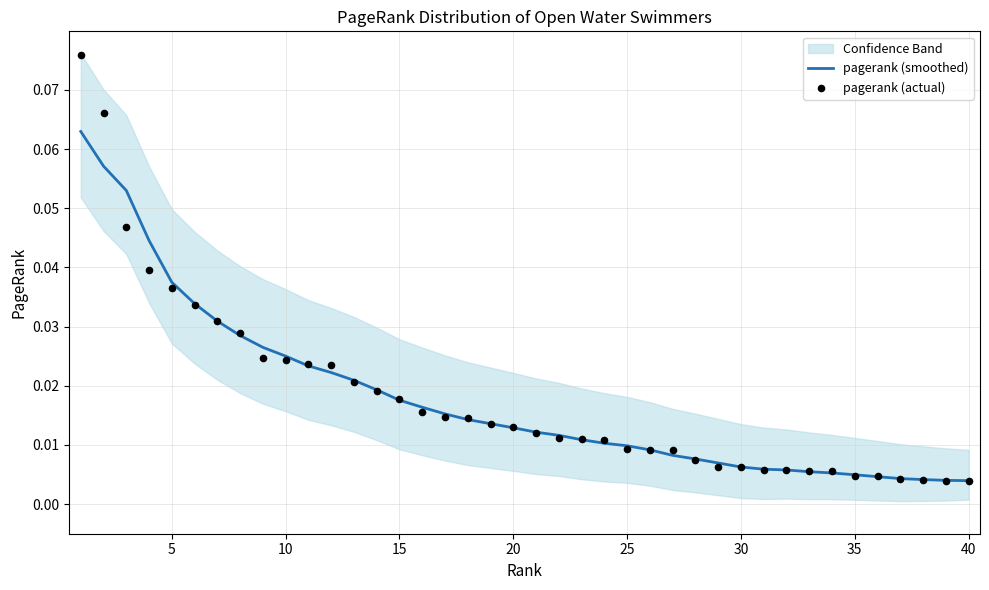

Which series contains the lowest Y value?

pagerank (actual)